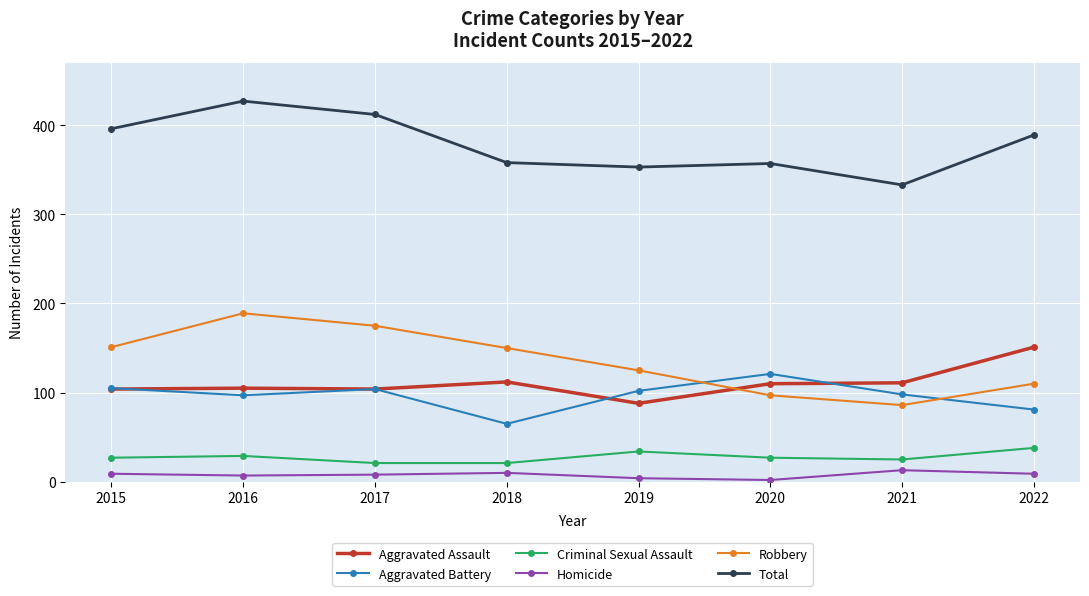

At how many categories does at least one series exceed 65?

8